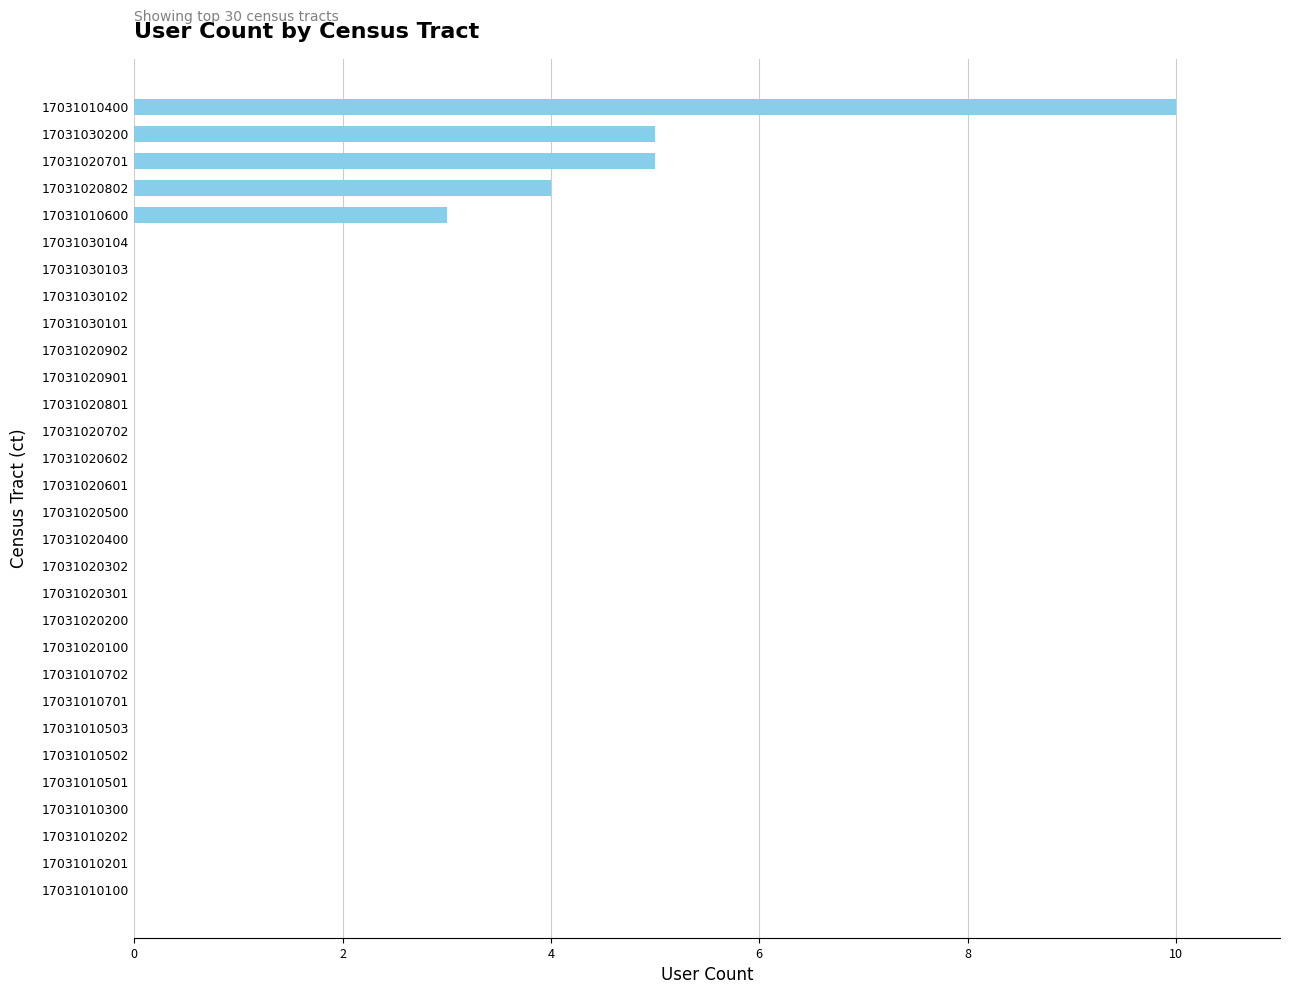

Are the bars horizontal?

Yes